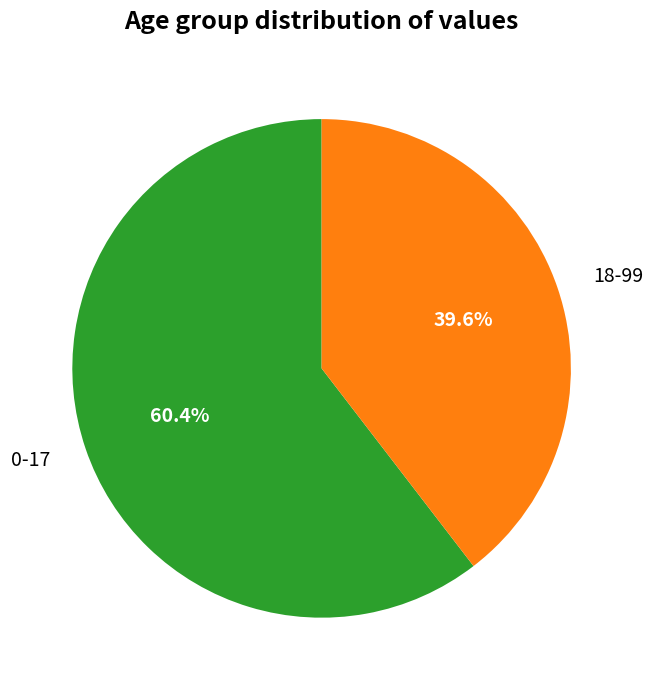

To the nearest percent, what is the combined percentage of 0-17 and 18-99?

100%